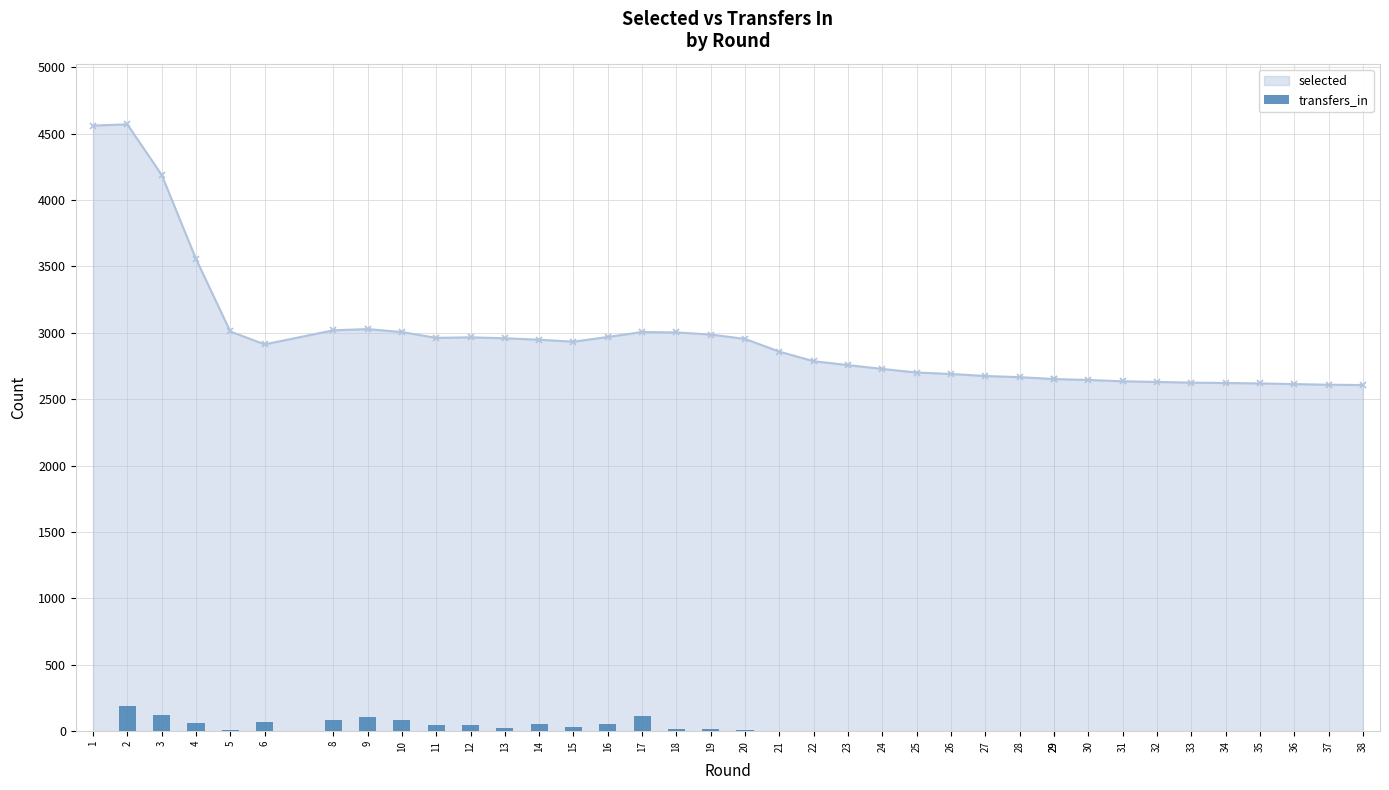

List the labels in order of value, largest first.

2, 3, 17, 9, 10, 8, 6, 4, 16, 14, 12, 11, 15, 13, 18, 19, 20, 5, 1, 21, 22, 23, 24, 25, 26, 27, 28, 29, 29, 30, 31, 32, 33, 34, 35, 36, 37, 38